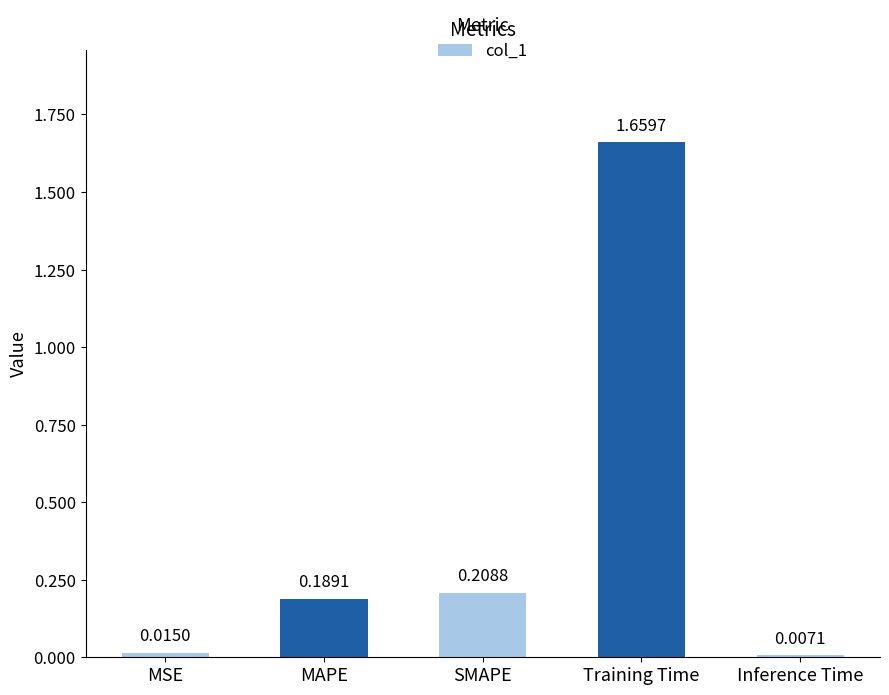

What is the sum of all values?

2.1